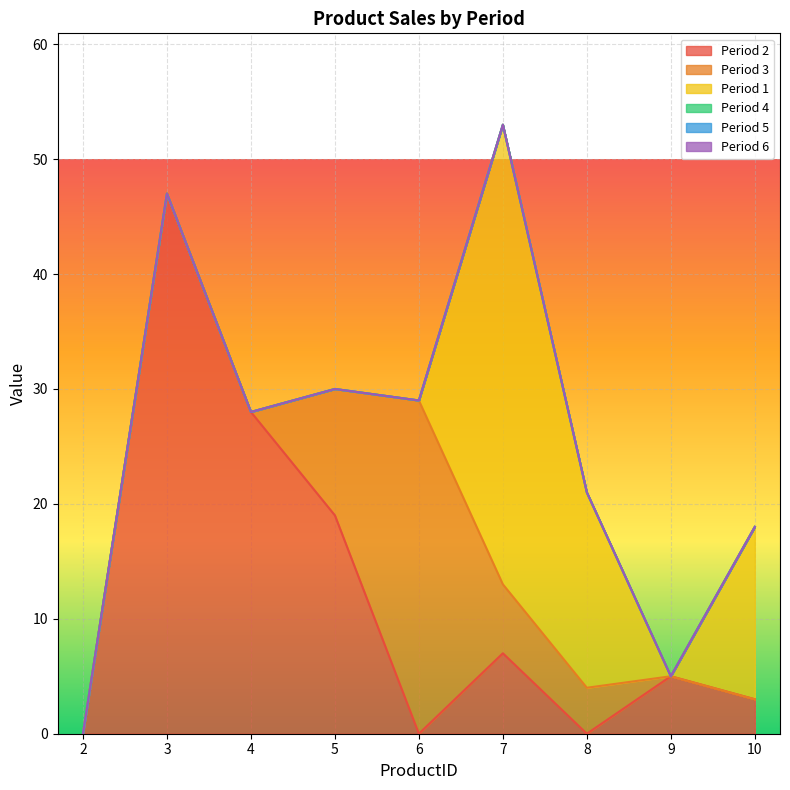

List the labels in order of Period 1 value, largest first.

7, 8, 10, 2, 3, 4, 5, 6, 9